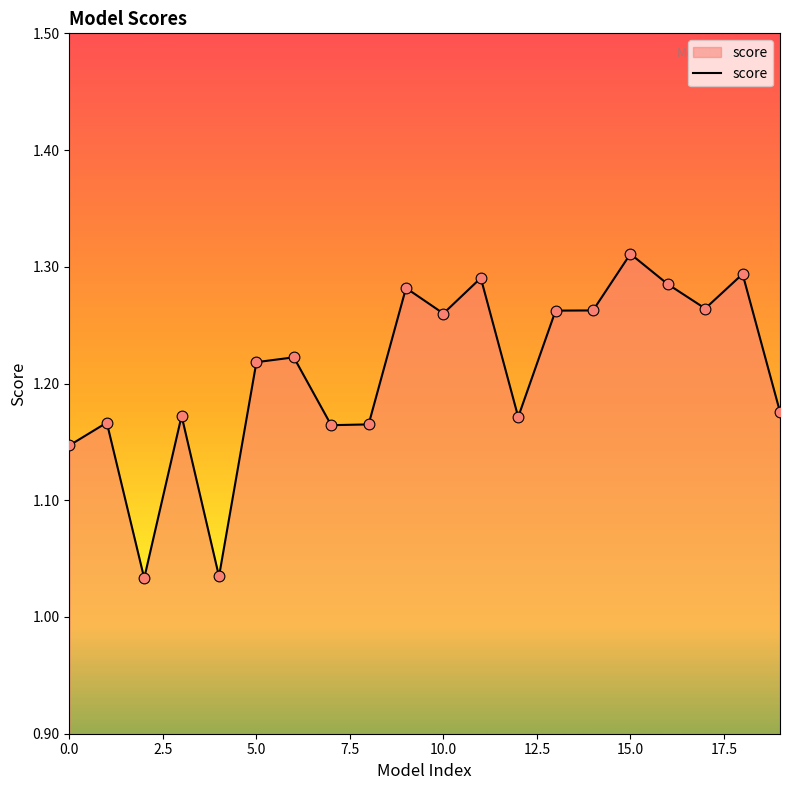

Does the chart have visible grid lines?

No